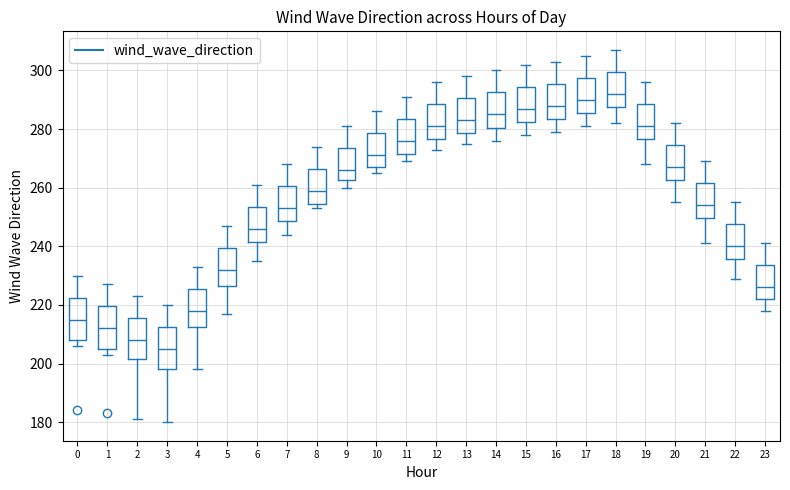

Which box has the highest median line?

18